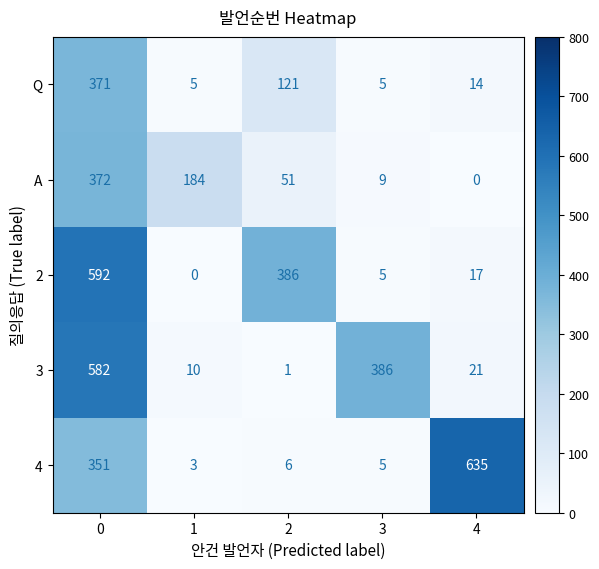

How many values in the Q series are below 14?

2